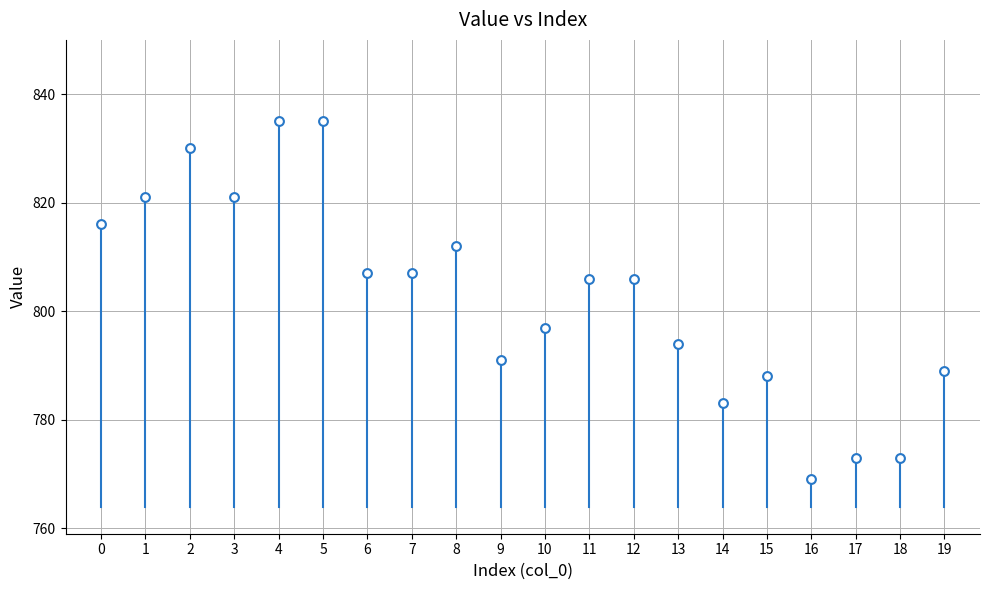

What is the range of Y values (max minus min)?

66